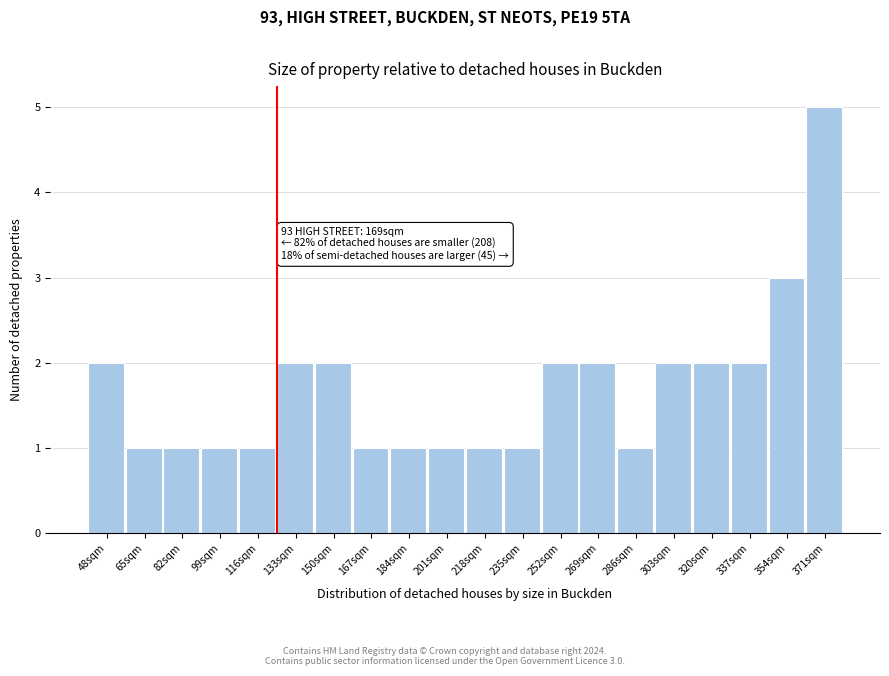

Reading left to right, transcribe all the data shown in this chart.

2	1	1	1	1	2	2	1	1	1	1	1	2	2	1	2	2	2	3	5